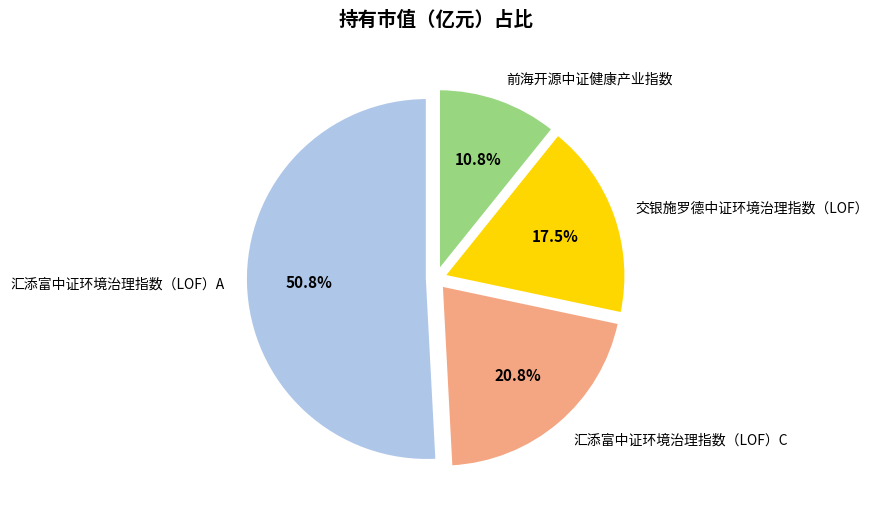

How many segments does this pie chart have?

4